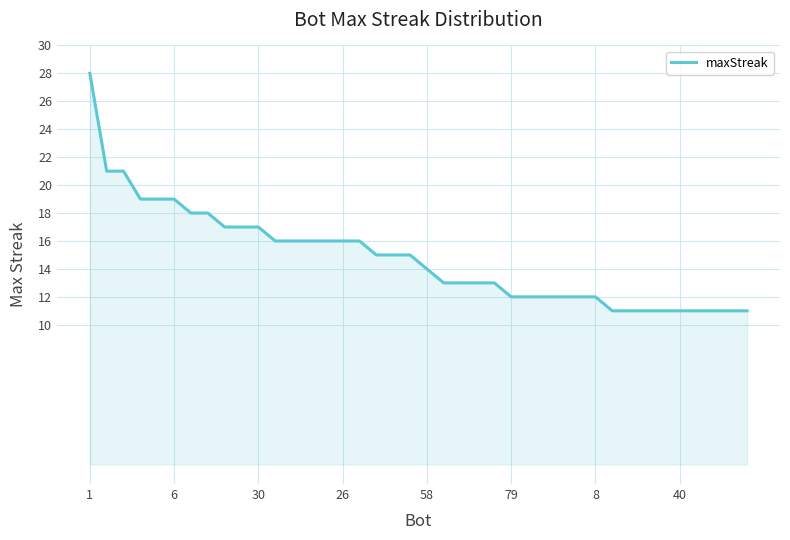

What is the difference between the maximum and minimum values?

17